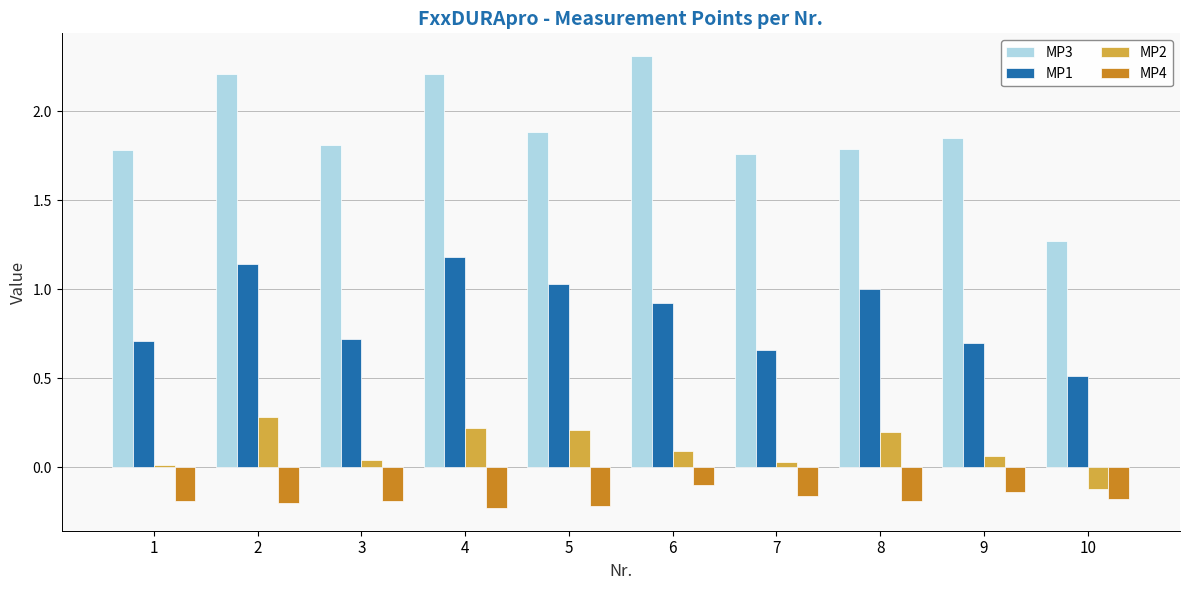

What is the sum of all MP4 values?

-1.8